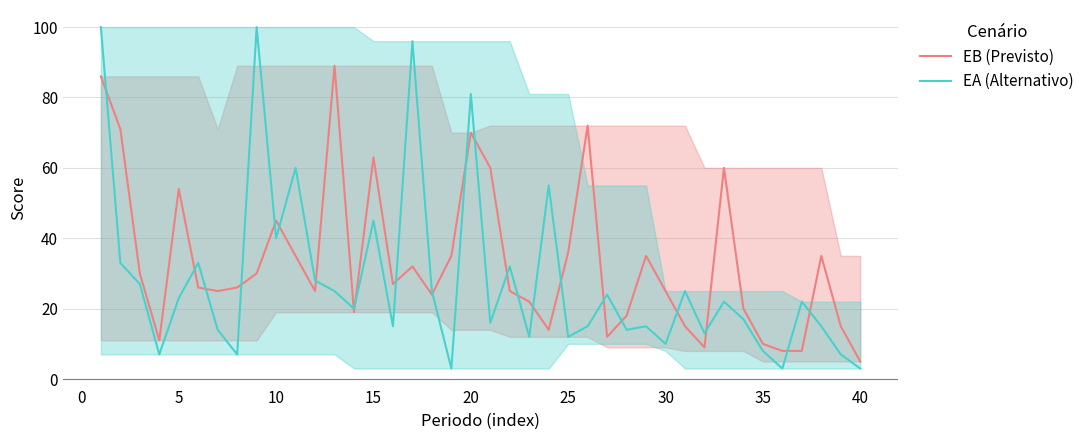

How many interior local peaks does the EB (Previsto) series have?

10